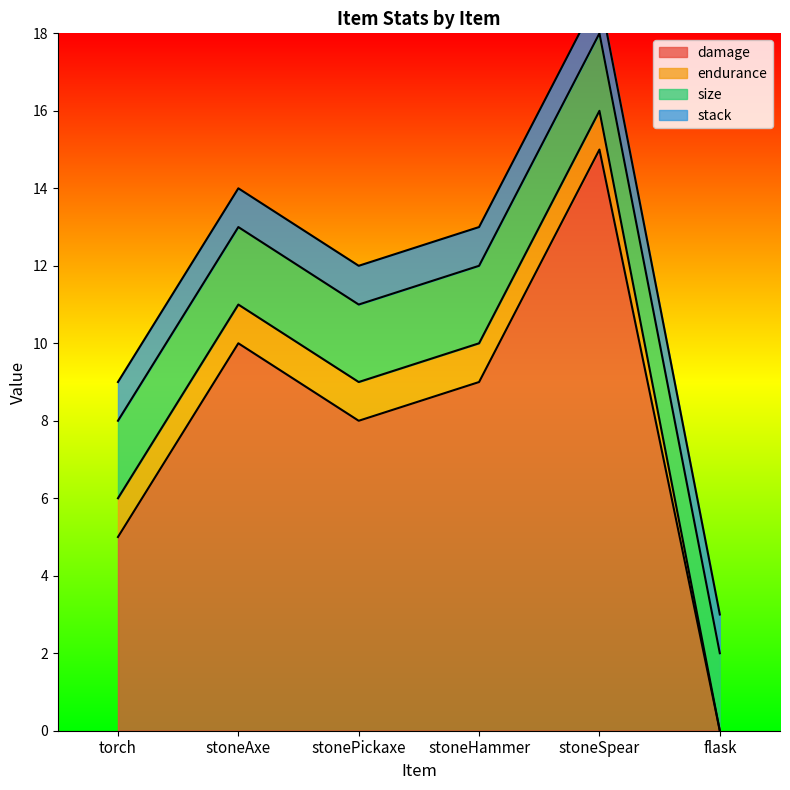

Which series changed the most between torch and stonePickaxe?

damage